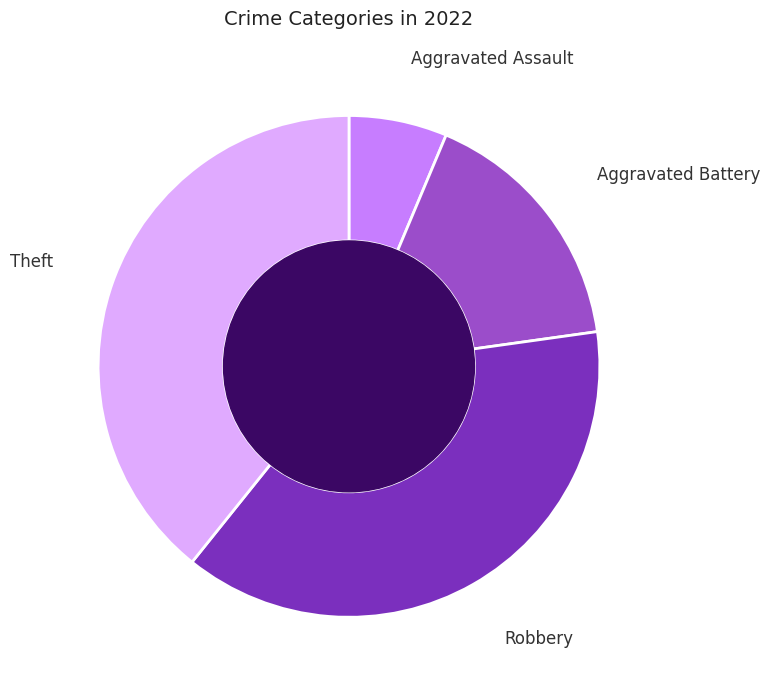

What is the largest slice in the pie chart?

Theft